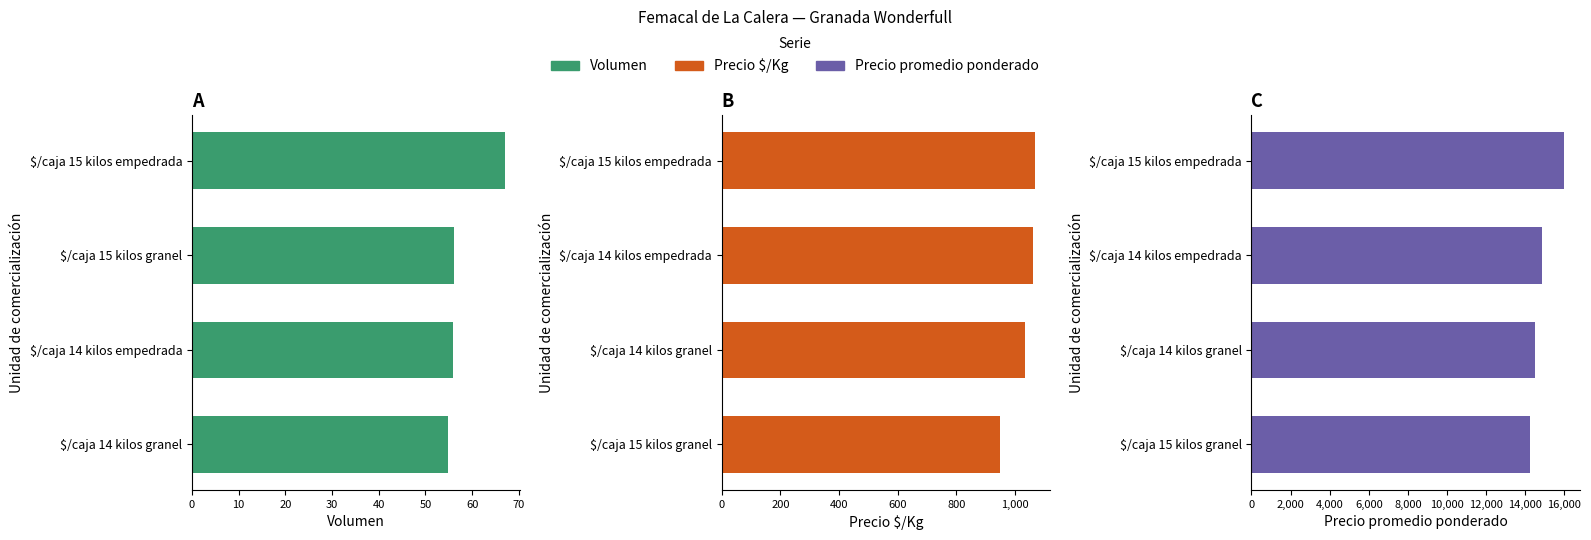

Which has a higher value, $/caja 15 kilos empedrada or $/caja 14 kilos empedrada?

$/caja 15 kilos empedrada